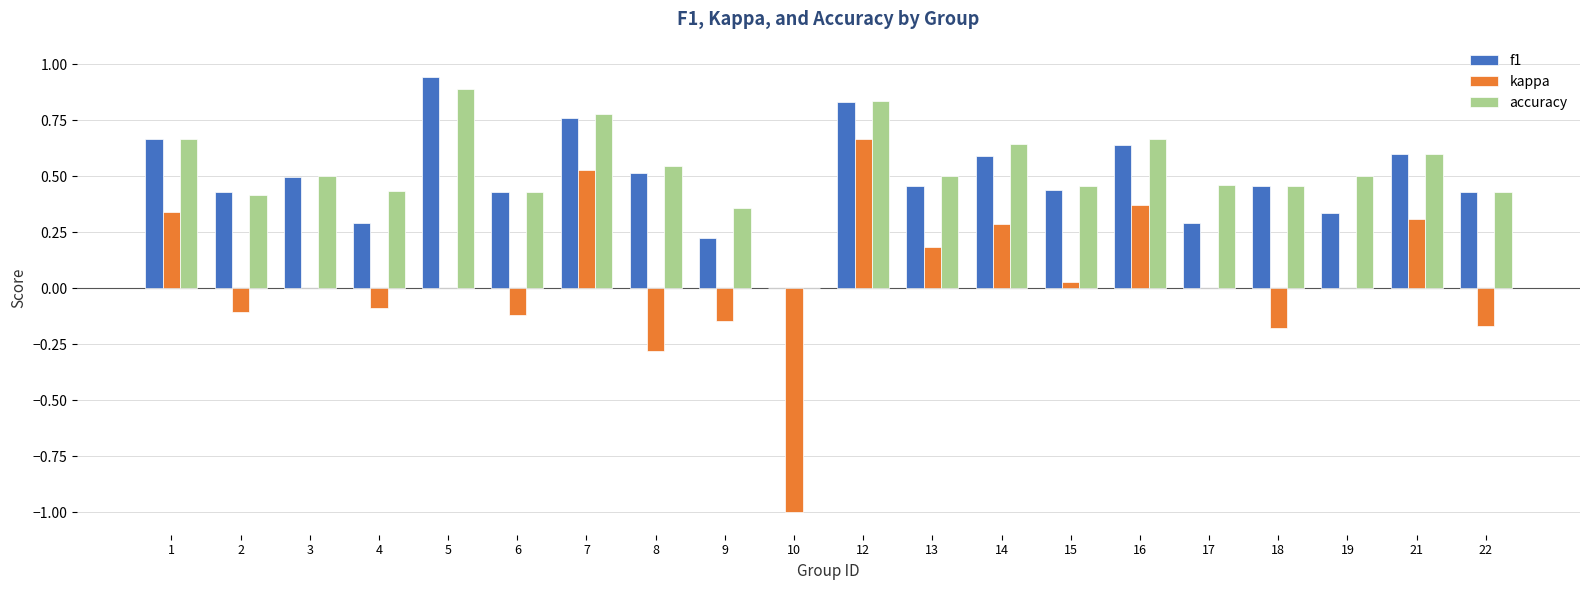

Is the value of f1 at 13 greater than the value of kappa at 4?

Yes